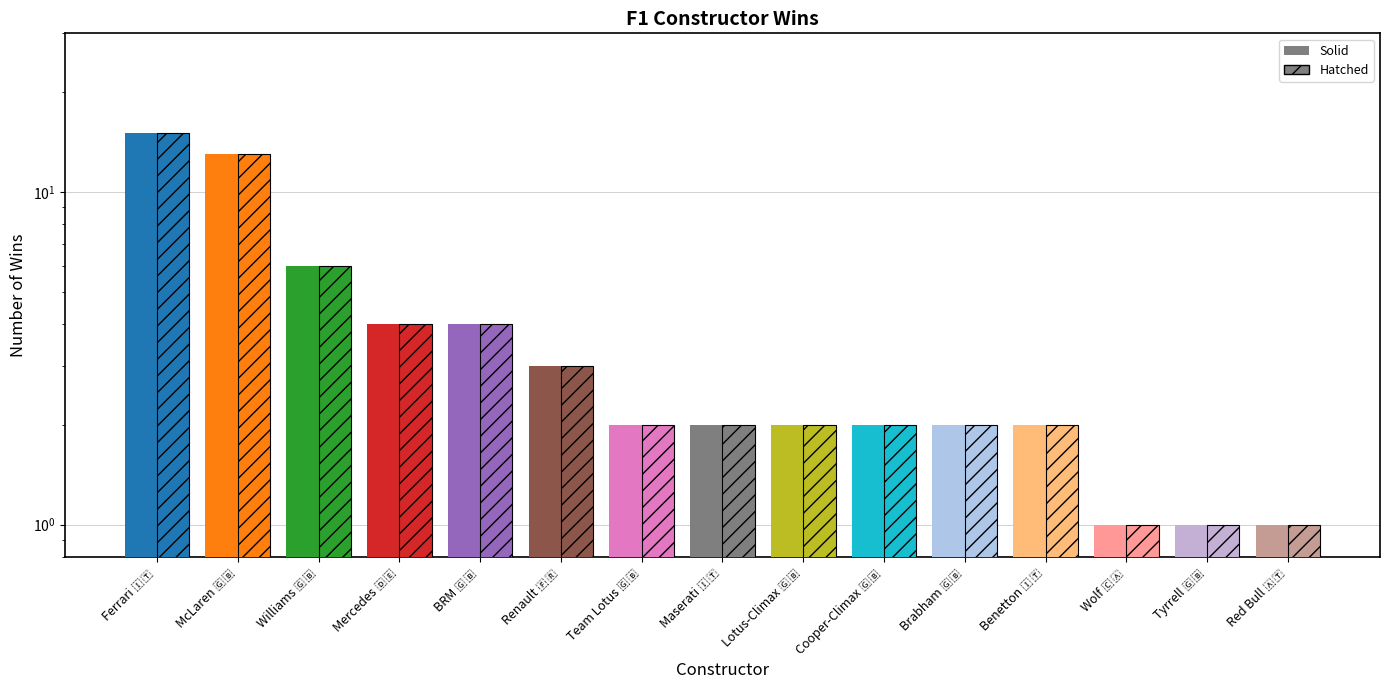

At how many categories does at least one series exceed 12?

2